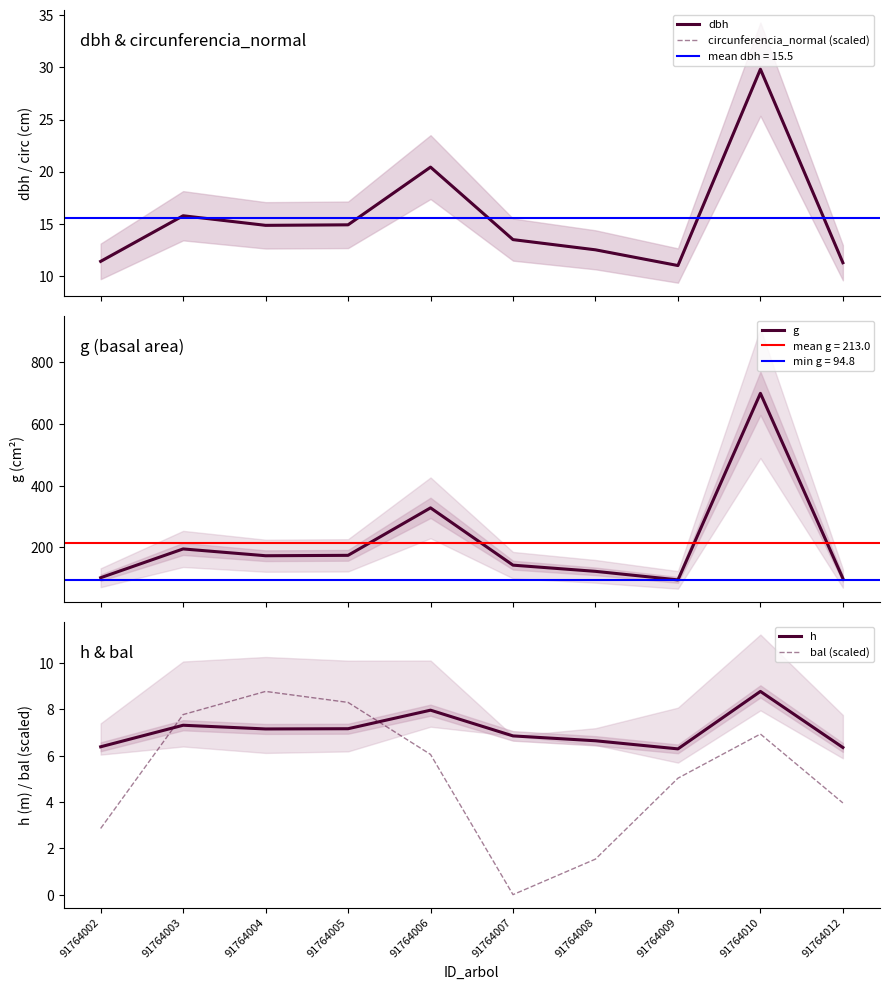

At which label is bal (scaled) closest to 4?

91764012